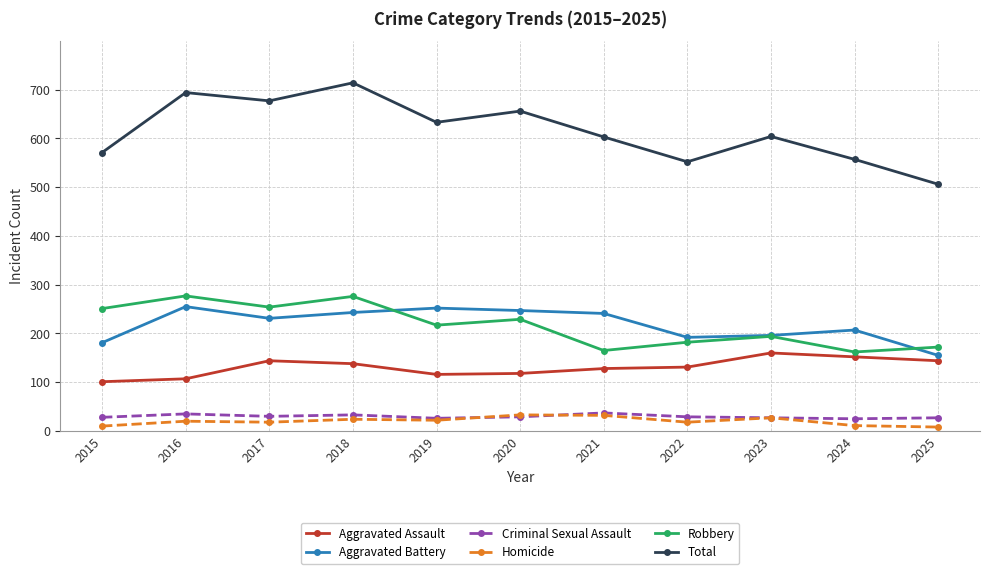

The value of Total at 2020 is 226. True or false?

False